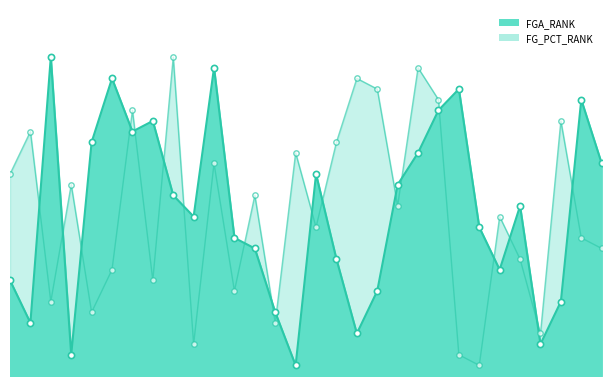

Which series has the widest spread of Y values?

FGA_RANK